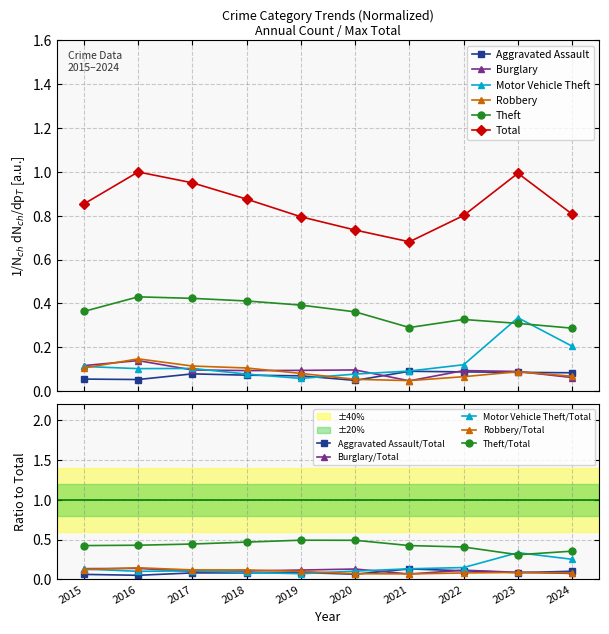

What is the average value of the Aggravated Assault series?

0.1